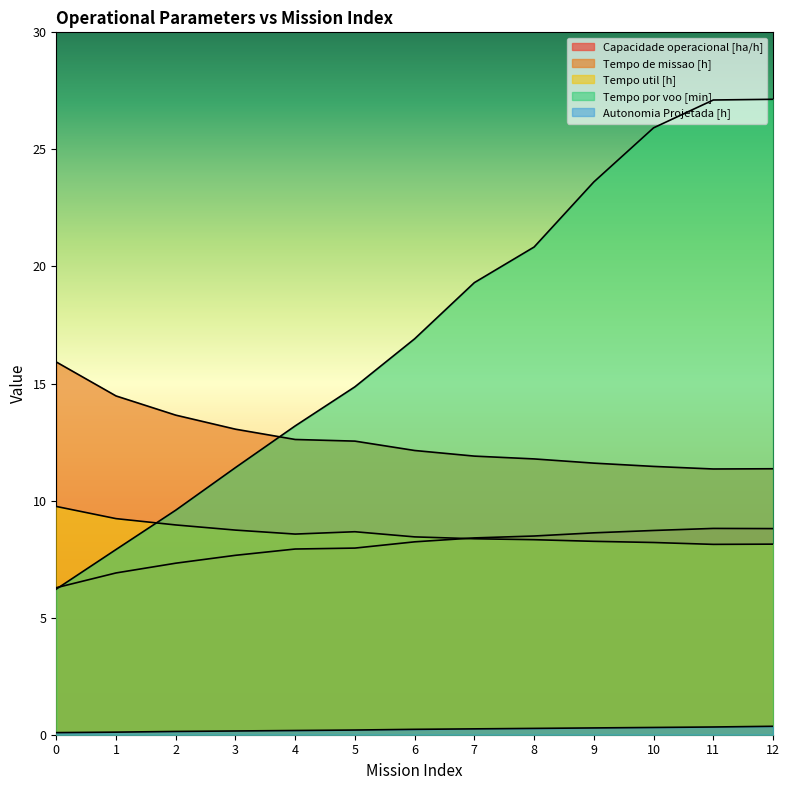

Count the number of data series in this chart.

5